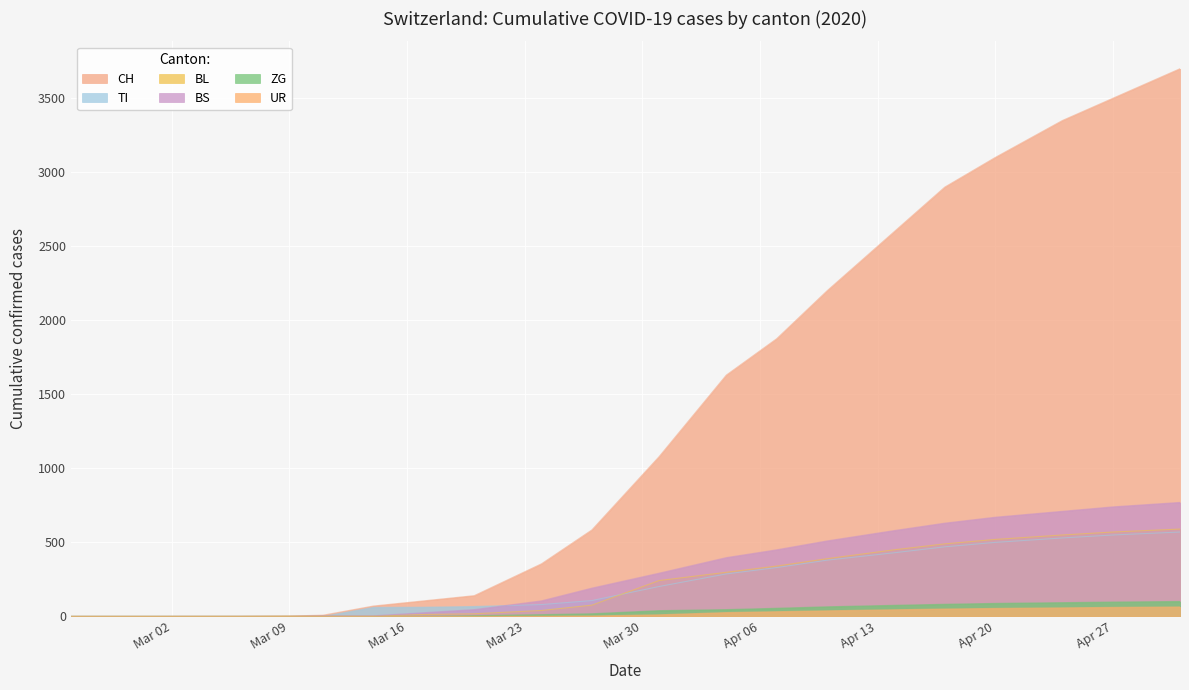

What is the total value across all series at 2020-04-14?

4180